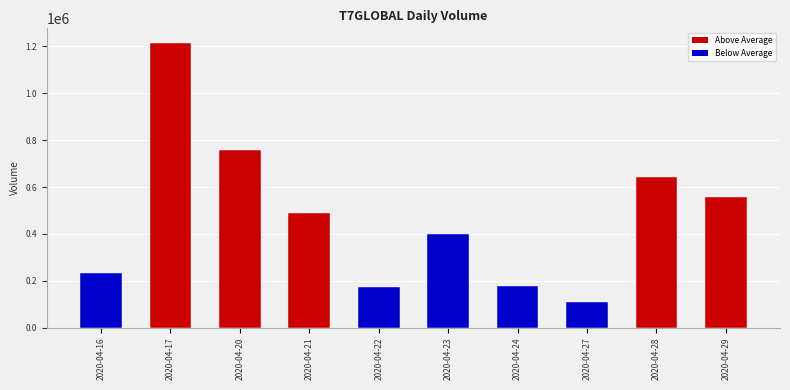

Which has a higher value, 2020-04-21 or 2020-04-27?

2020-04-21